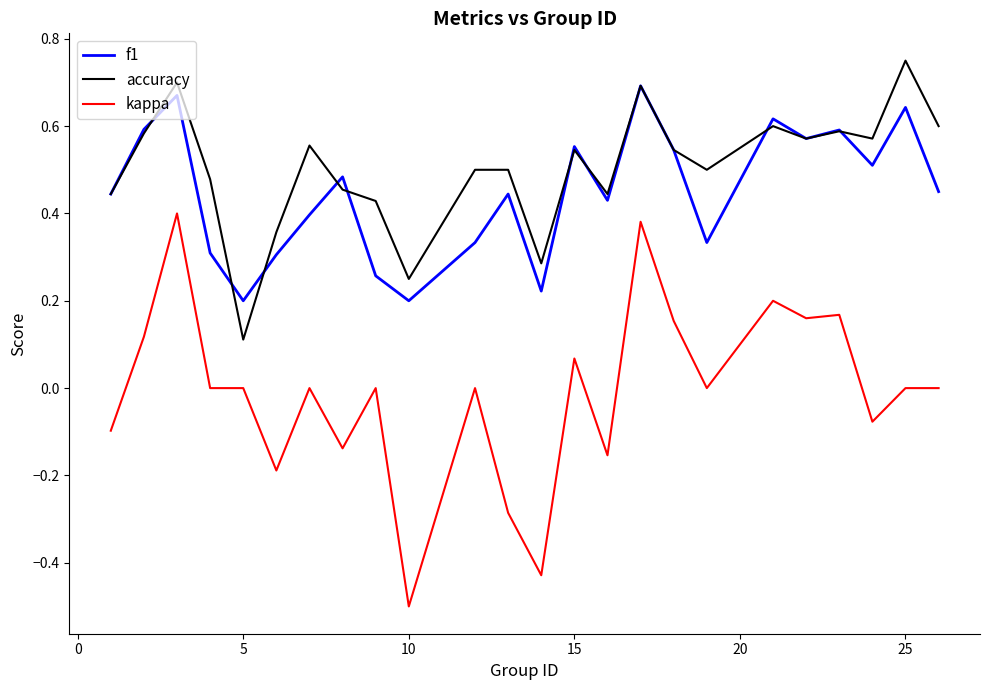

True or false: accuracy and kappa intersect in this chart.

False